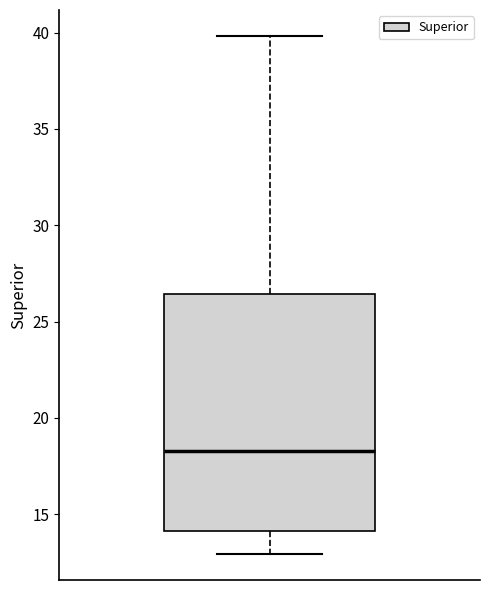

Read this box plot against the y-axis: the position of the median line, the range covered by the box, and the ends of both whiskers. The values are not printed on the chart, so give them approximately, as read against the axis.

median 18.5, box 14.0 to 26.5, whiskers 13.0 to 40.0